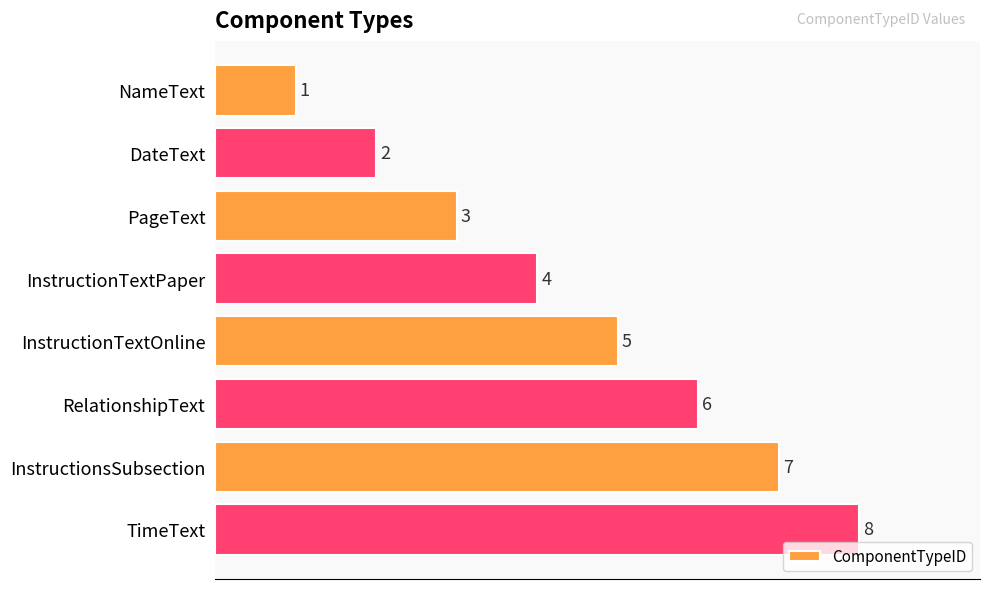

Rank the categories by value from lowest to highest.

NameText, DateText, PageText, InstructionTextPaper, InstructionTextOnline, RelationshipText, InstructionsSubsection, TimeText